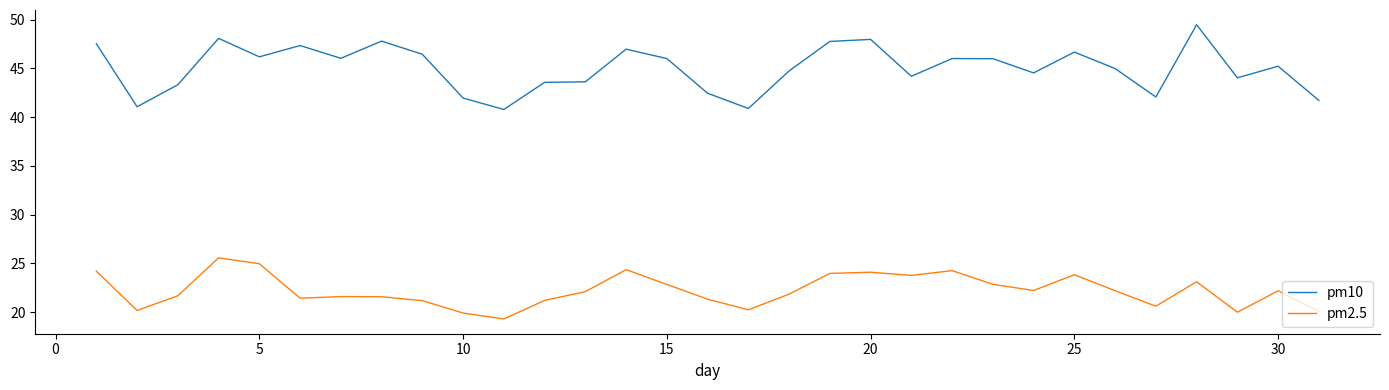

What is the greatest value displayed?

49.5